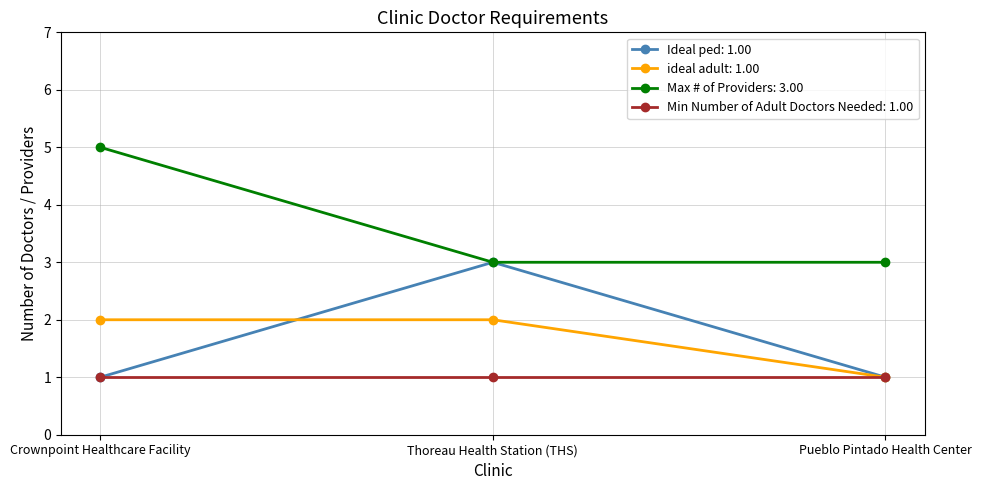

What is the greatest value displayed?

5